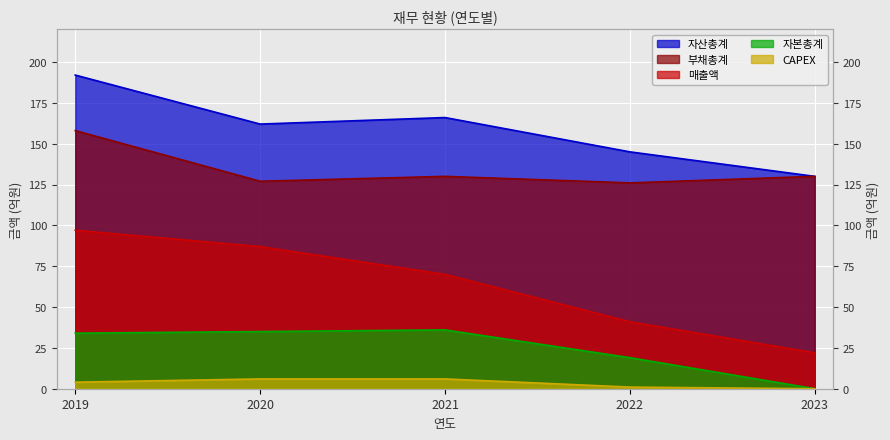

How many values in the 부채총계 series exceed 130?

1